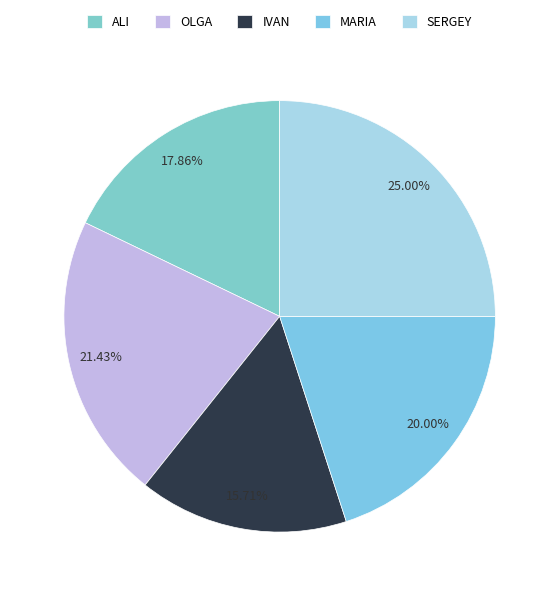

Does IVAN represent more than half of the total?

No